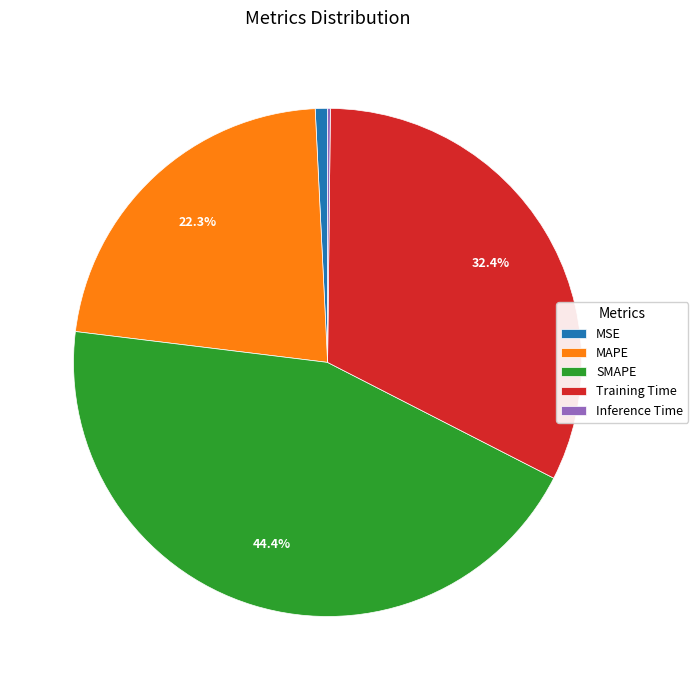

Does any single category account for the majority?

No